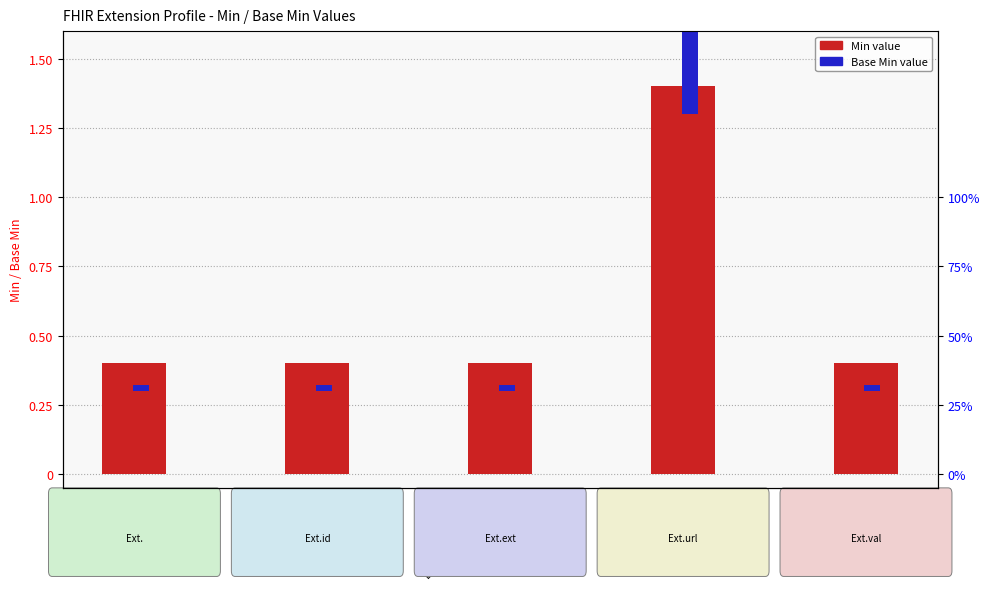

Reading left to right, what are all the values shown in this chart?

Min: Extension=0.4	Extension.id=0.4	Extension.extension=0.4	Extension.url=1.4	Extension.value[x]=0.4
Base Min: Extension=0.0	Extension.id=0.0	Extension.extension=0.0	Extension.url=1.0	Extension.value[x]=0.0